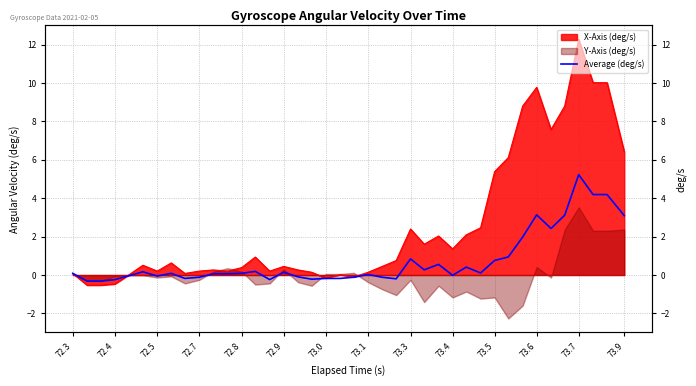

The chart shows a value of -0.4 at 17. True or false?

False